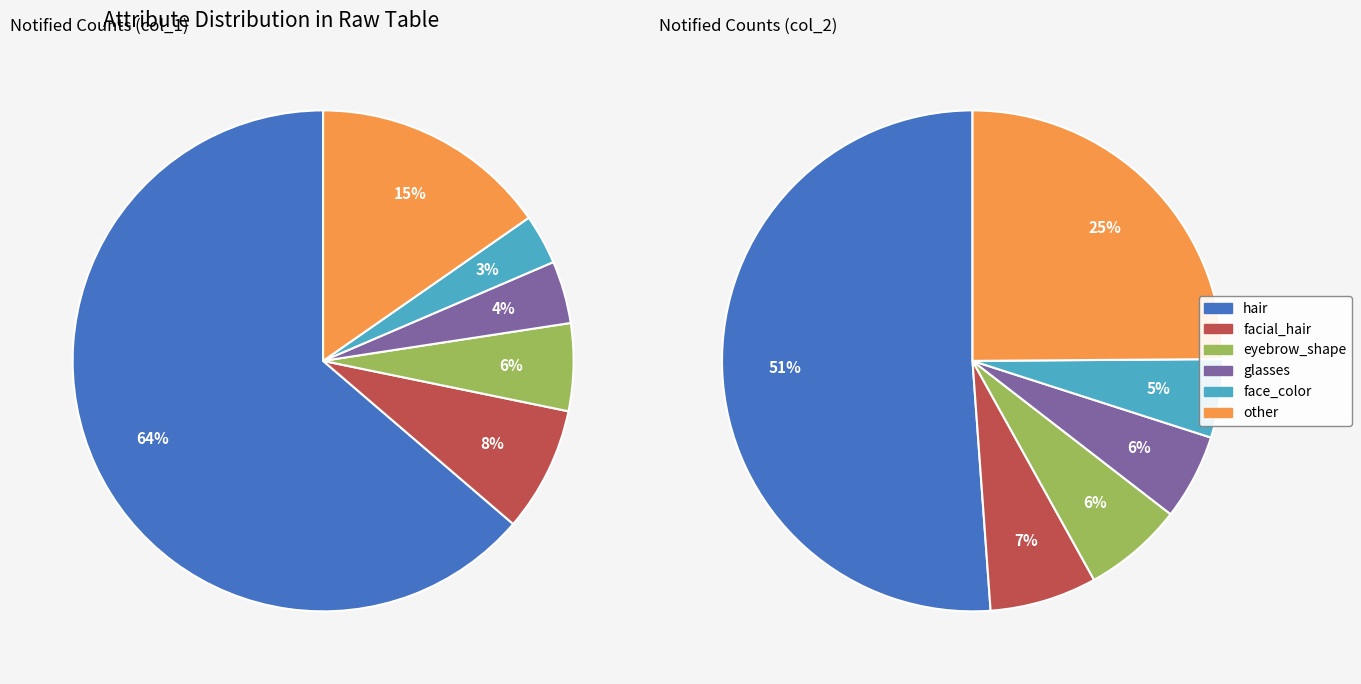

Which slice is the largest?

hair